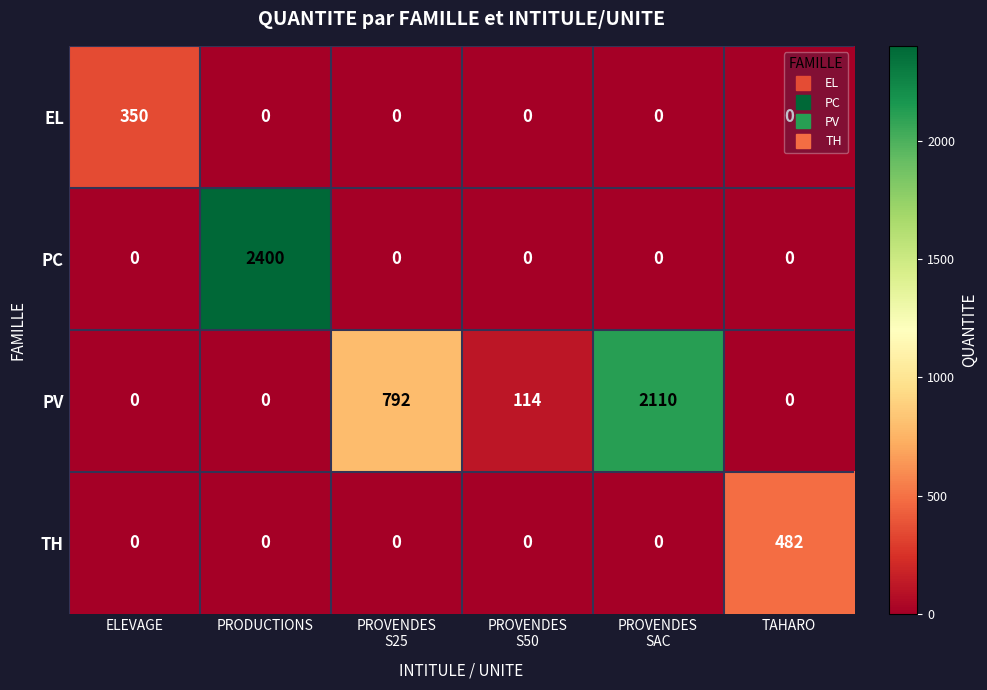

Which series has the largest total across all categories?

PV